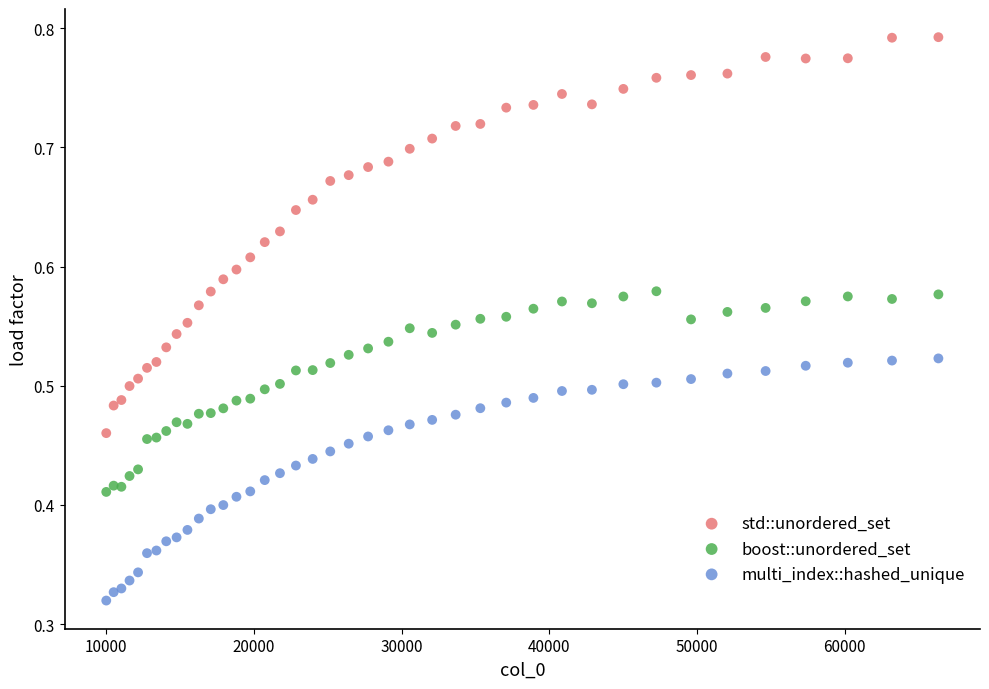

Which series has the widest spread of Y values?

std::unordered_set